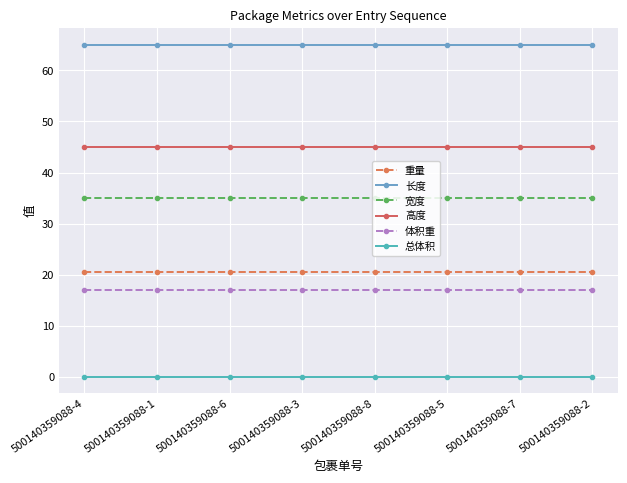

The value of 长度 at 500140359088-3 is 37.4. True or false?

False